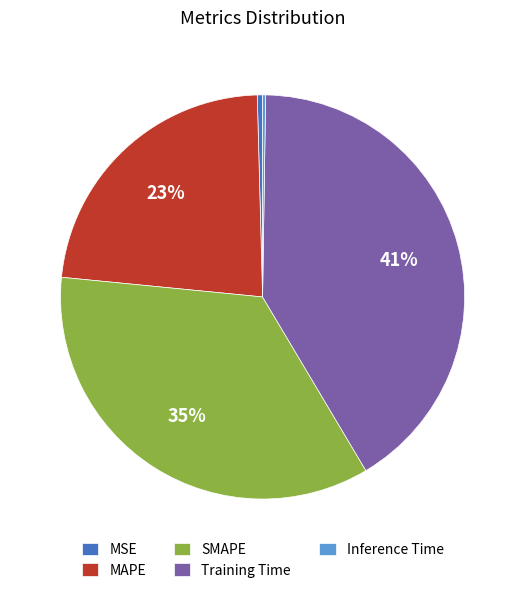

Which category has the biggest portion of the pie?

Training Time